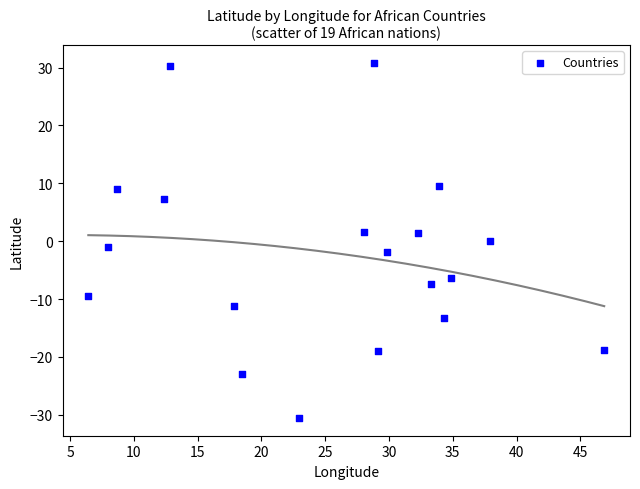

What is the range of Y values (max minus min)?

61.4